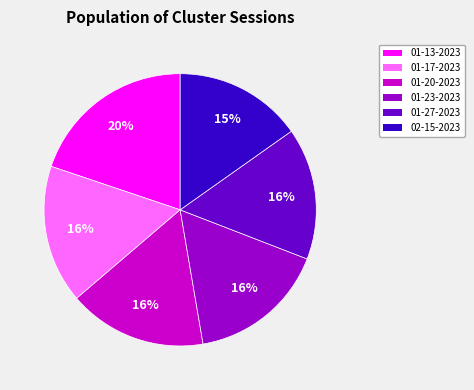

Combined, do 01-13-2023 and 01-23-2023 account for over 50%?

No